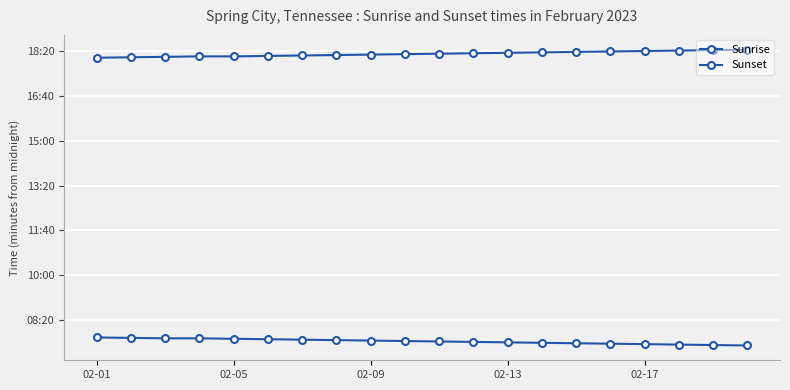

At how many categories does at least one series exceed 960?

20